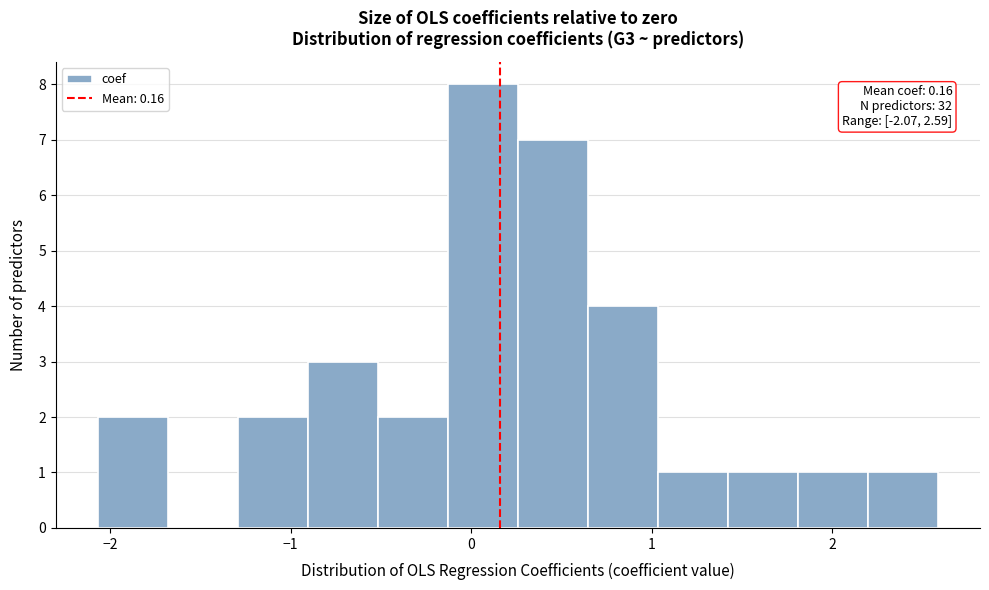

Around what value on the x-axis is the tallest bar? Give the approximate position of its centre, as read against the axis.

0.1